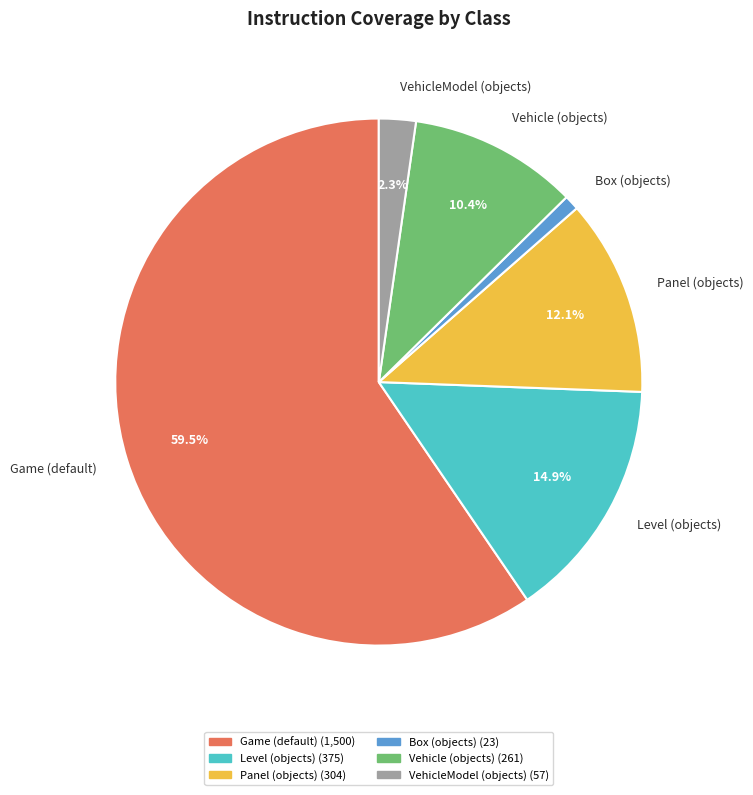

How many slices are in this pie chart?

6